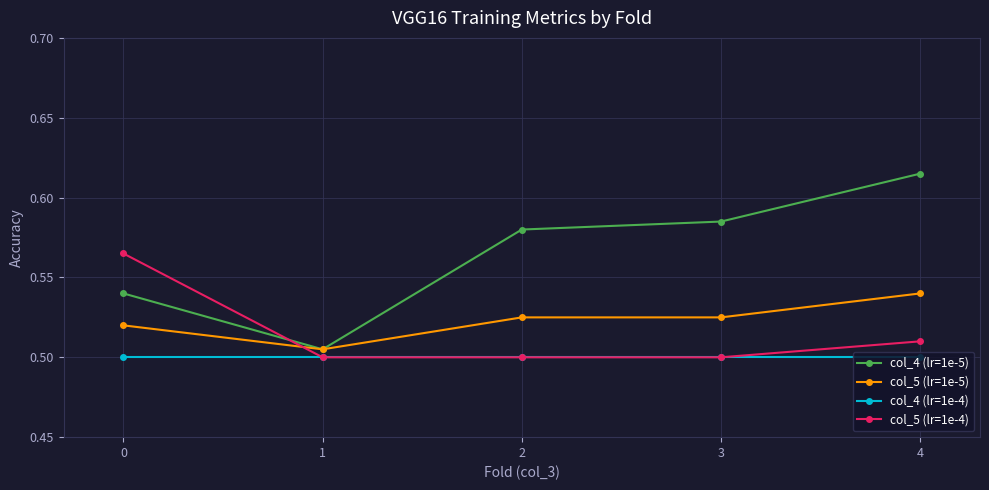

List the labels in order of col_4 (lr=1e-5) value, largest first.

4, 3, 2, 0, 1